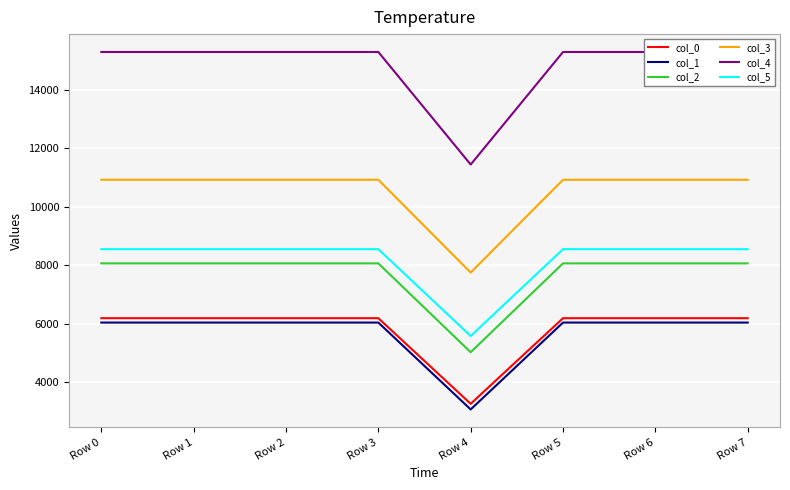

How many interior local valleys does the col_0 series have?

1